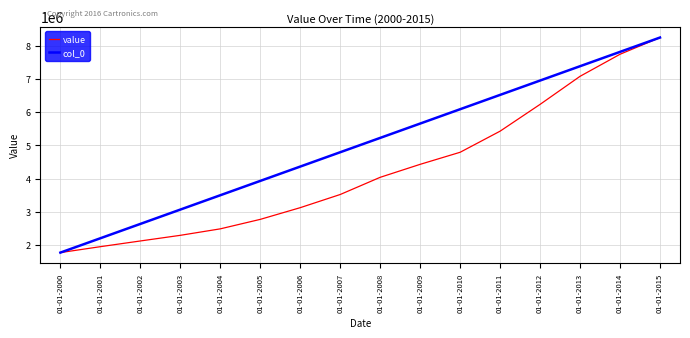

Rank the categories by value value from highest to lowest.

01-01-2015, 01-01-2014, 01-01-2013, 01-01-2012, 01-01-2011, 01-01-2010, 01-01-2009, 01-01-2008, 01-01-2007, 01-01-2006, 01-01-2005, 01-01-2004, 01-01-2003, 01-01-2002, 01-01-2001, 01-01-2000